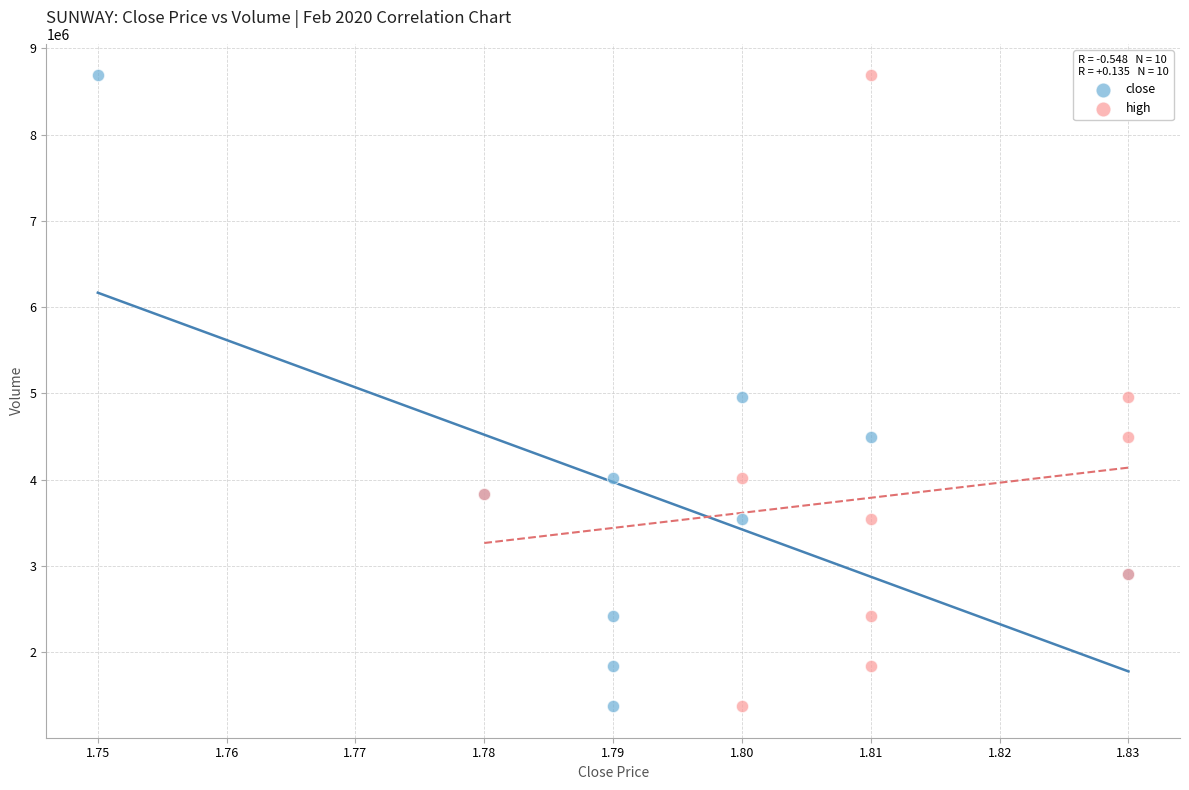

What are all the series names shown in the legend?

close, high